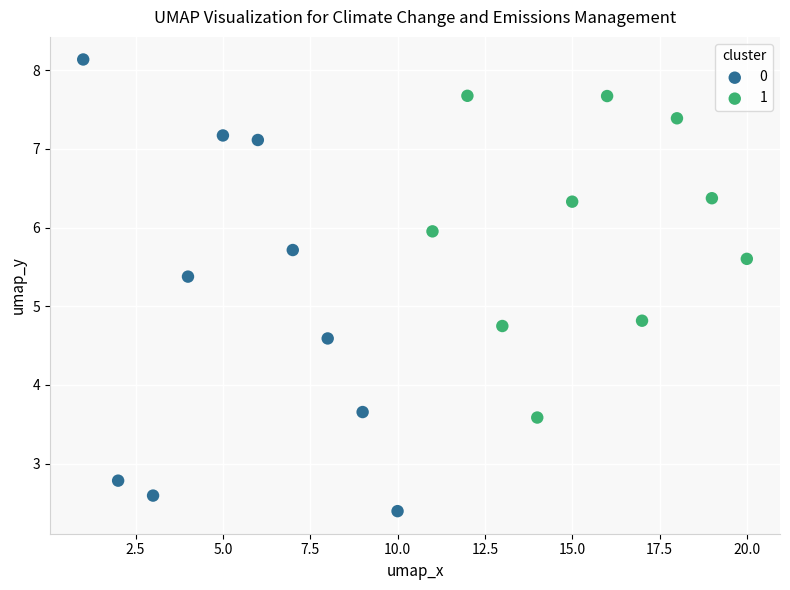

What are all the series names shown in the legend?

0, 1